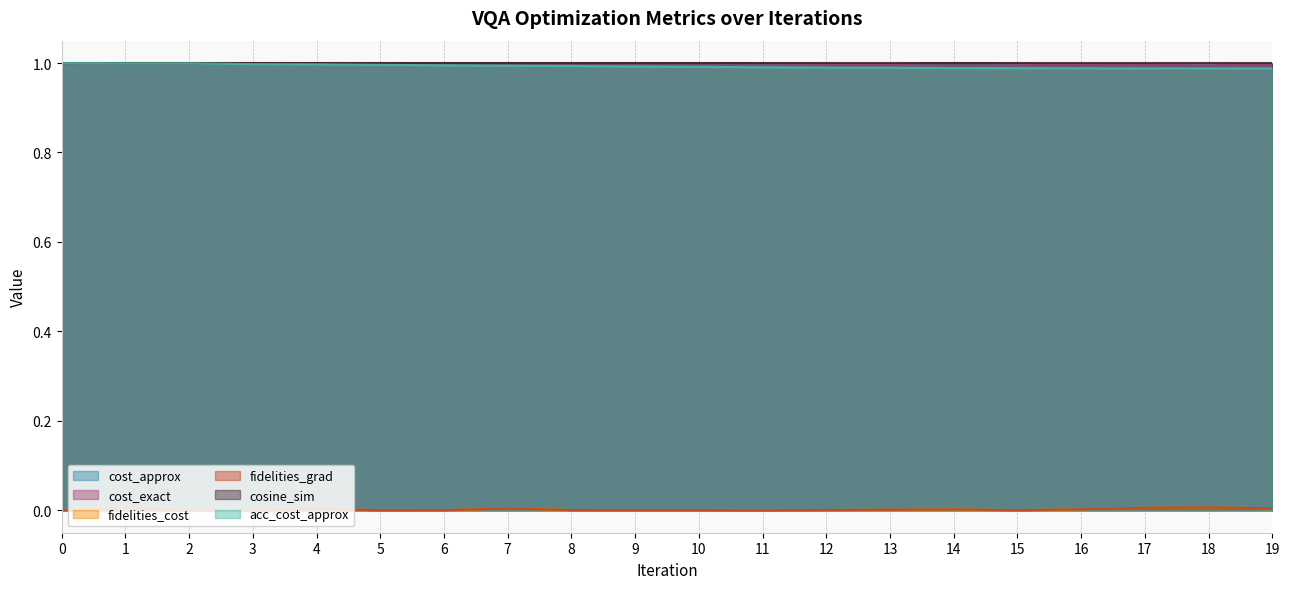

How many data points does each series have?

20